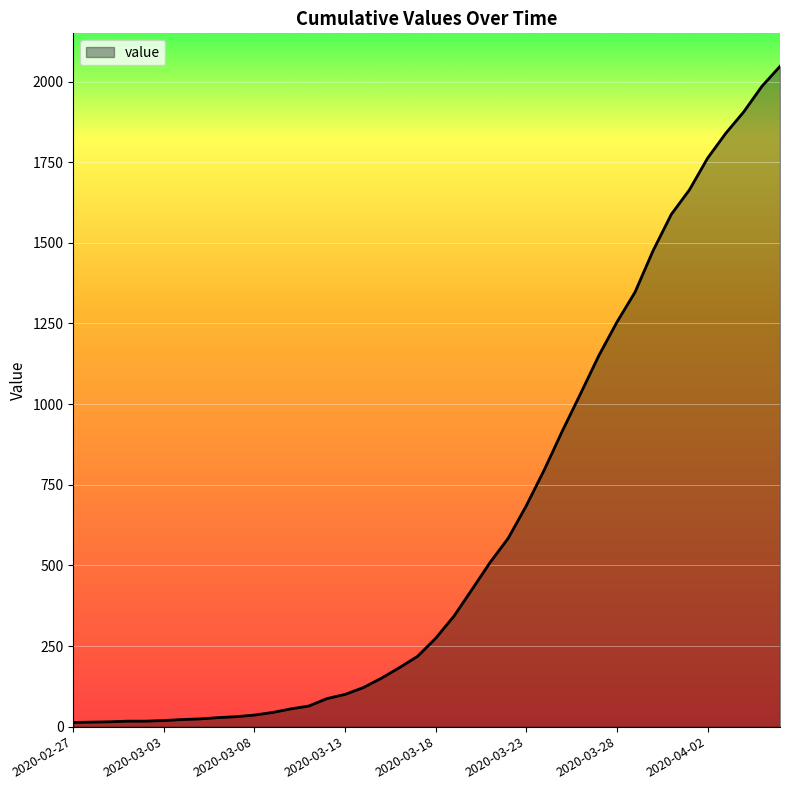

How many lines are shown in the chart?

1